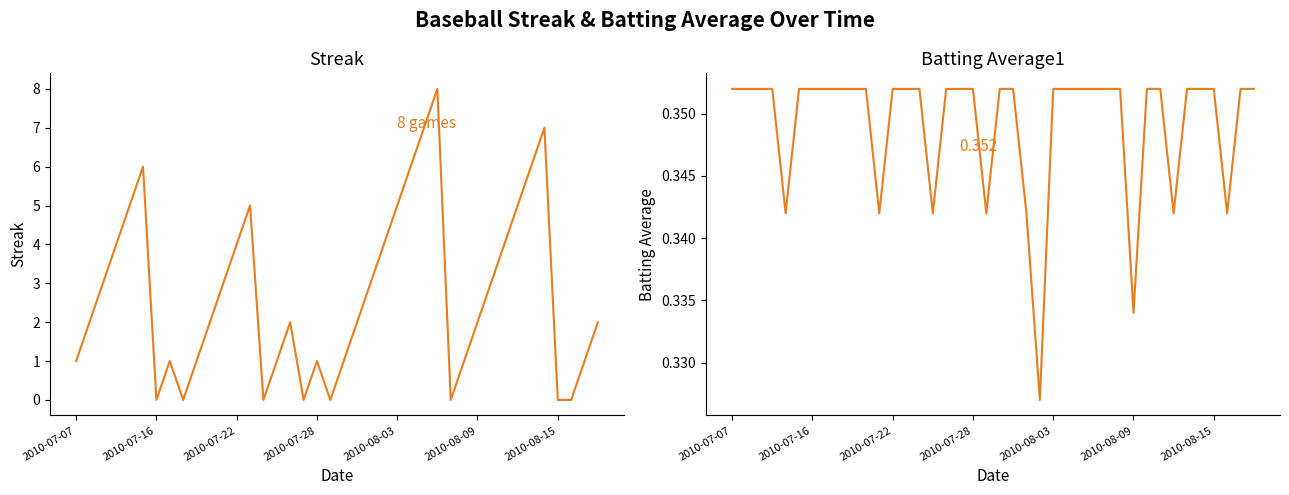

The value of Streak at 2010-08-03 is 1.1. True or false?

False